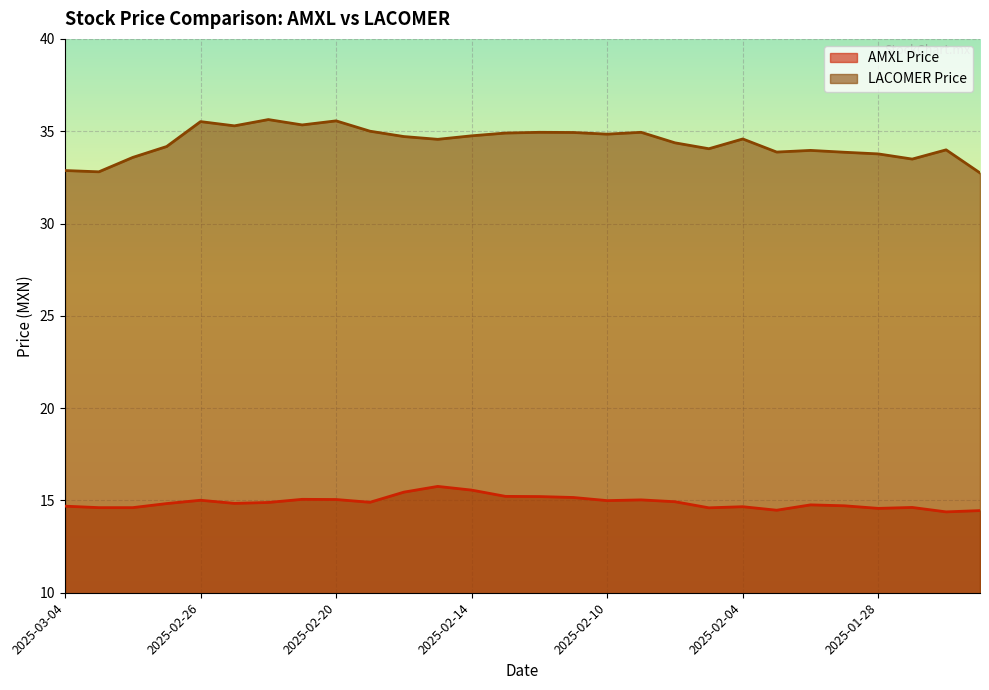

Which series has the widest spread of values?

LACOMER Price